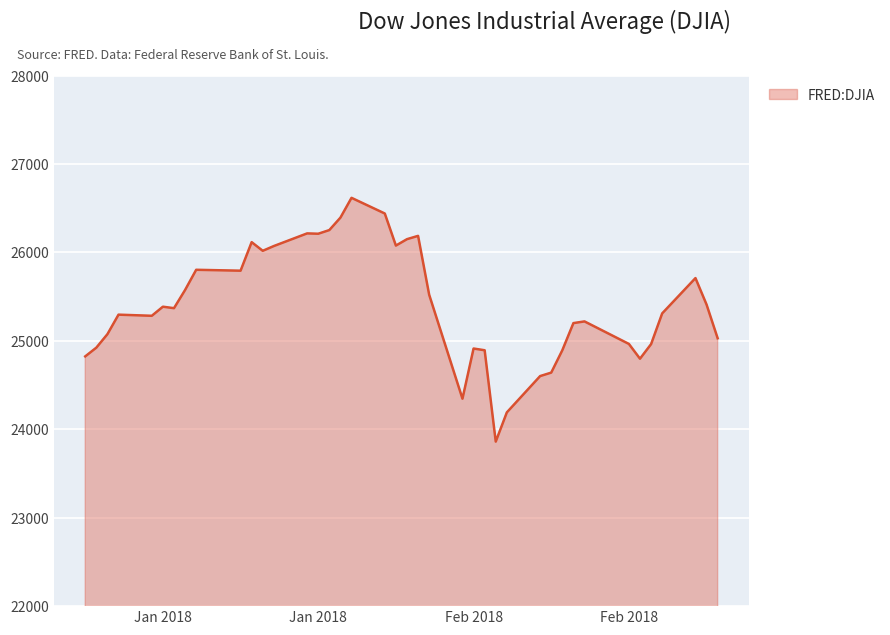

What is the greatest value displayed?

26616.7